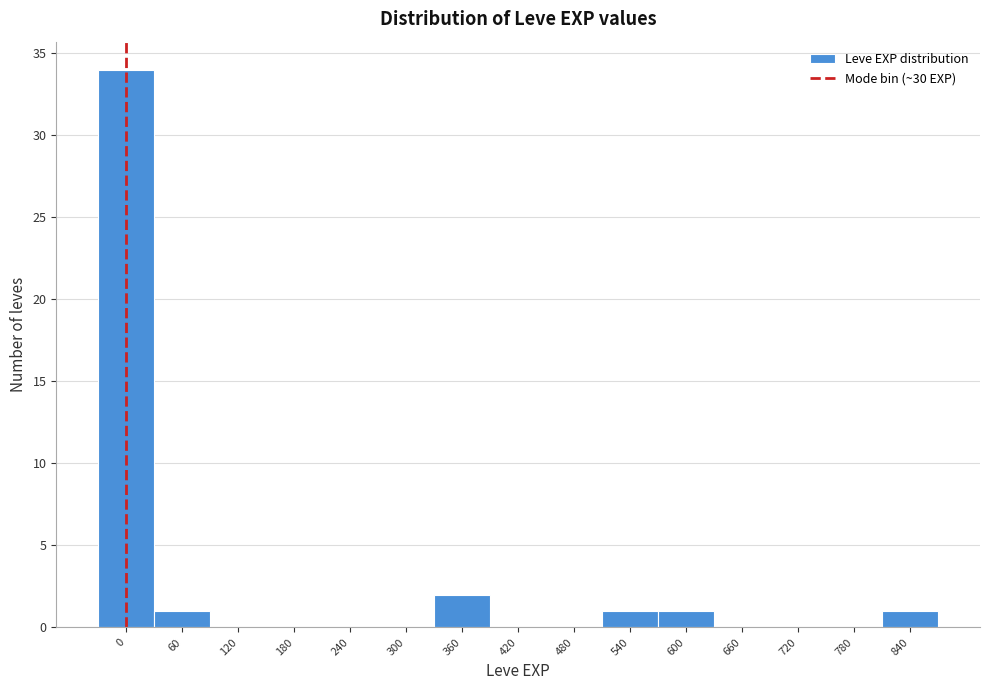

Reading right to left, transcribe all the data shown in this chart.

840=1	780=0	720=0	660=0	600=1	540=1	480=0	420=0	360=2	300=0	240=0	180=0	120=0	60=1	0=34